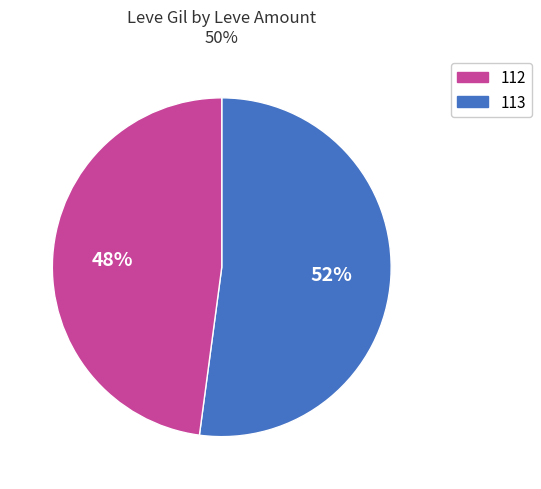

To the nearest percent, what is the average slice percentage?

50%